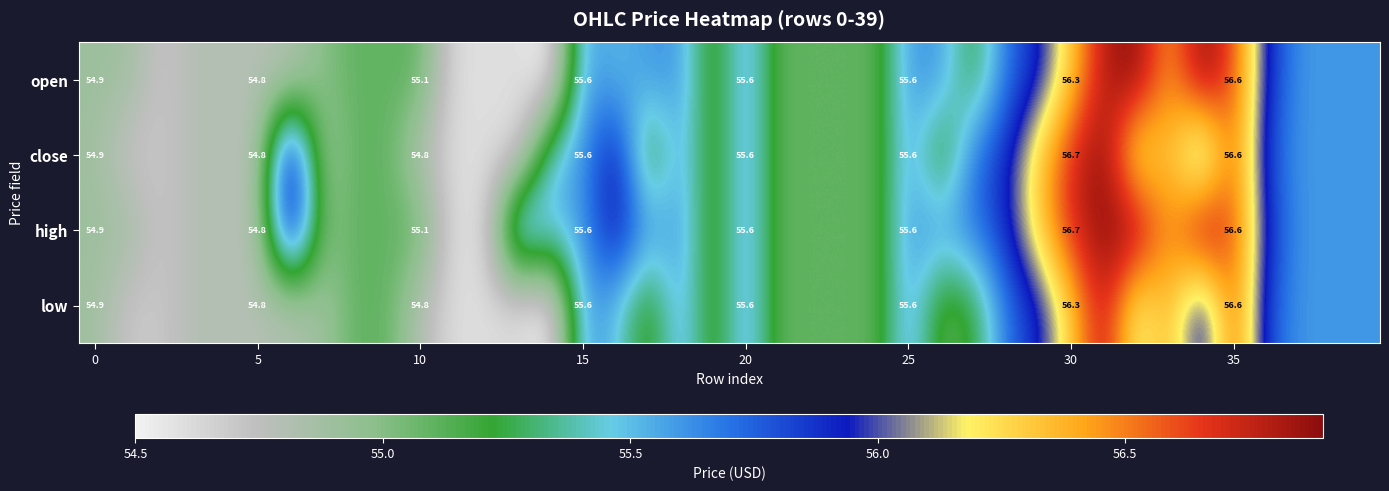

The high series shows 24.1 at 15. True or false?

False